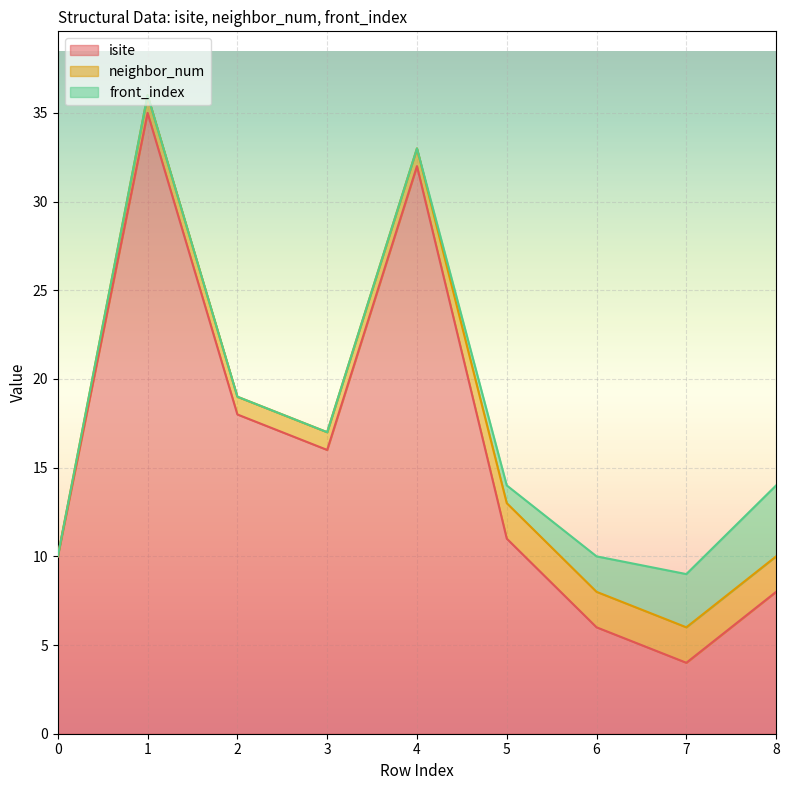

Which category has the highest value in the isite series?

1